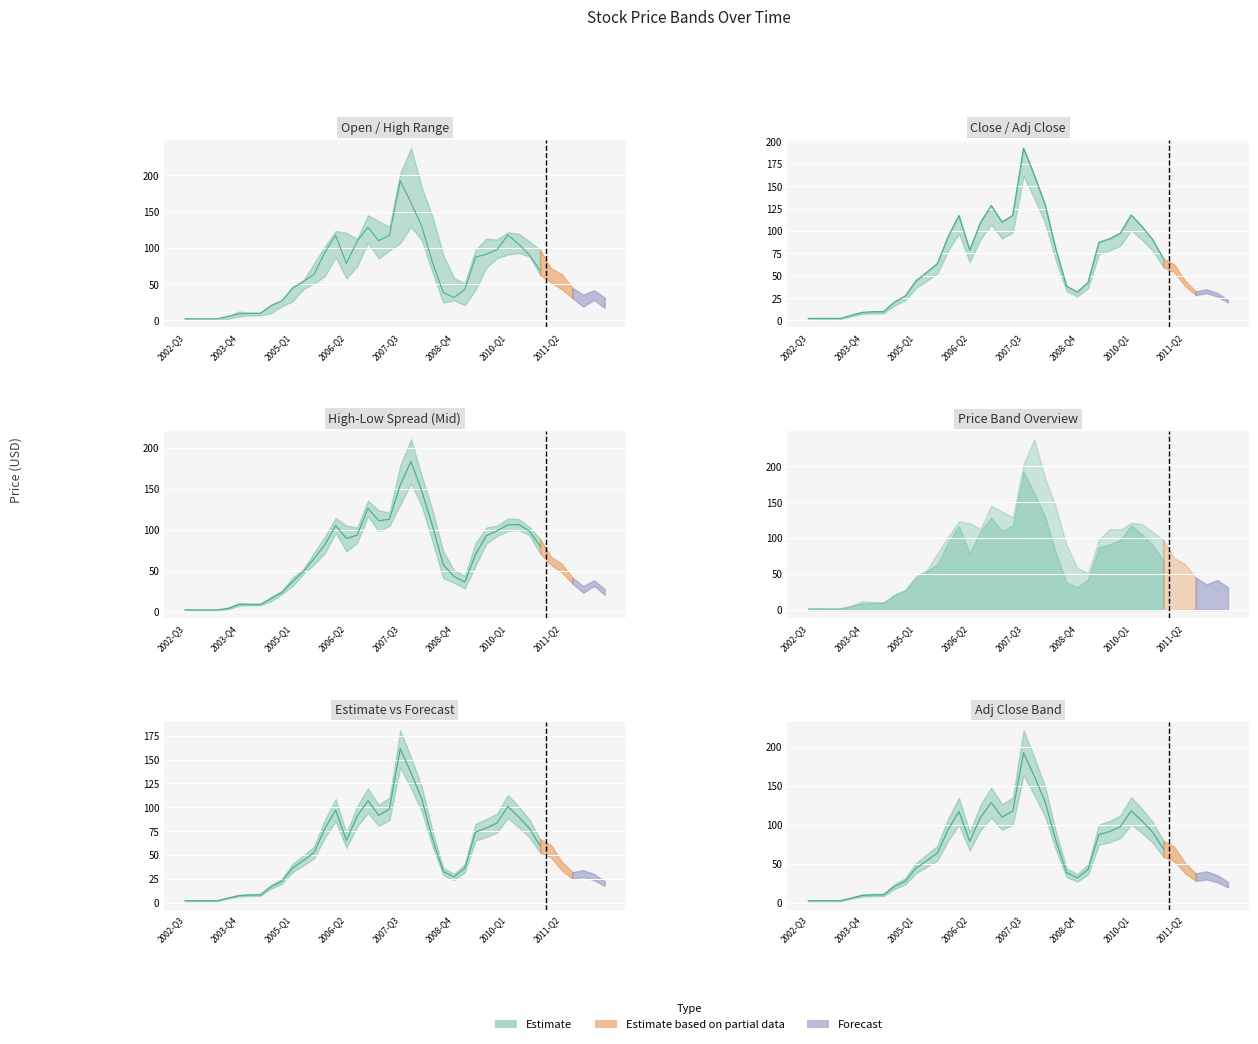

Reading left to right, list all the values displayed in this chart.

High: High=2.6	Low=2.3	Close=2.3	Adj_Close=2.3	4=5.9	5=12.4	6=10.9	7=10.7	8=21.3	9=27.7	10=47.0	11=55.1	12=79.0	13=102.2	14=123.3	15=120.8	16=112.2	17=144.9	18=136.7	19=129.1	20=202.6	21=237.5	22=183.6	23=142.9	24=90.1	25=58.5	26=51.3	27=97.5	28=112.6	29=111.5	30=121.2	31=119.6	32=108.6	33=97.3	34=71.9	35=64.0	36=45.2	37=35.4	38=41.7	39=31.5
Low: High=2.3	Low=2.3	Close=2.3	Adj_Close=2.3	4=2.3	5=5.5	6=7.1	7=7.0	8=10.2	9=19.5	10=26.3	11=43.2	12=50.8	13=61.2	14=87.3	15=57.9	16=74.7	17=107.1	18=85.4	19=96.4	20=106.6	21=129.1	22=110.6	23=66.2	24=24.5	25=27.6	26=21.0	27=42.6	28=72.9	29=85.9	30=90.6	31=93.1	32=88.3	33=62.7	34=52.6	35=43.0	36=31.0	37=19.1	38=28.2	39=17.2
Close: High=2.3	Low=2.3	Close=2.3	Adj_Close=2.3	4=5.7	5=9.0	6=9.7	7=9.9	8=20.5	9=27.1	10=44.1	11=53.7	12=63.5	13=93.9	14=117.1	15=78.6	16=109.3	17=128.4	18=109.9	19=117.4	20=192.5	21=162.3	22=129.6	23=79.8	24=38.4	25=31.6	26=42.6	27=87.2	28=91.2	29=97.5	30=117.8	31=105.0	32=90.2	33=69.0	34=62.6	35=44.6	36=32.6	37=34.8	38=30.7	39=23.0
Adj_Close: High=1.8	Low=1.8	Close=1.8	Adj_Close=1.8	4=4.6	5=7.3	6=7.9	7=8.0	8=16.6	9=22.3	10=36.3	11=44.2	12=52.6	13=77.8	14=97.1	15=65.1	16=90.5	17=107.0	18=91.5	19=98.3	20=161.4	21=136.2	22=108.7	23=66.9	24=32.6	25=26.8	26=36.1	27=74.0	28=78.2	29=83.5	30=100.9	31=90.0	32=77.9	33=59.5	34=54.0	35=38.5	36=28.5	37=30.4	38=26.8	39=20.0